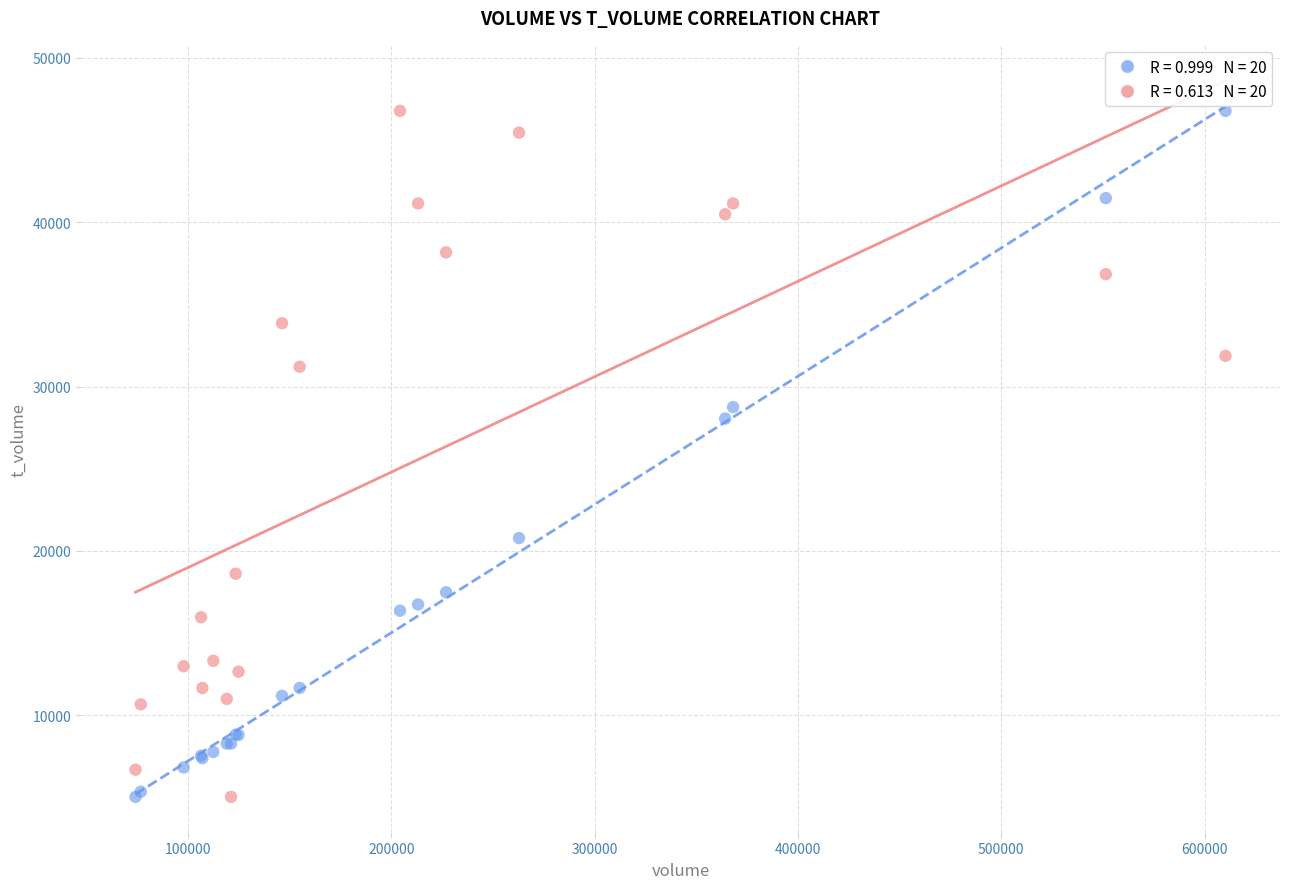

Across all series, what Y value is closest to 25898?

28049.0